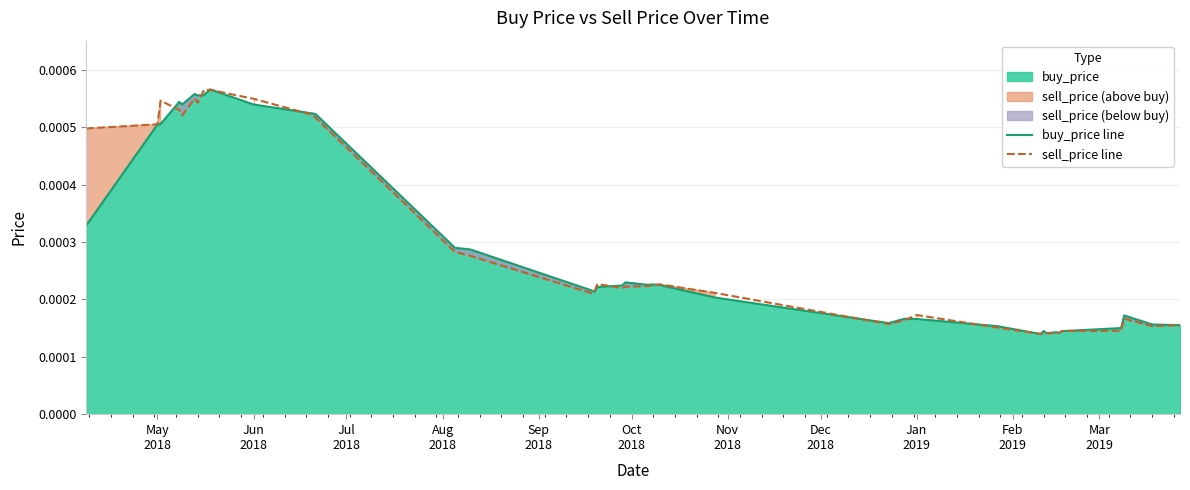

Is the value of buy_price line at 34 greater than the value of sell_price line at 34?

Yes